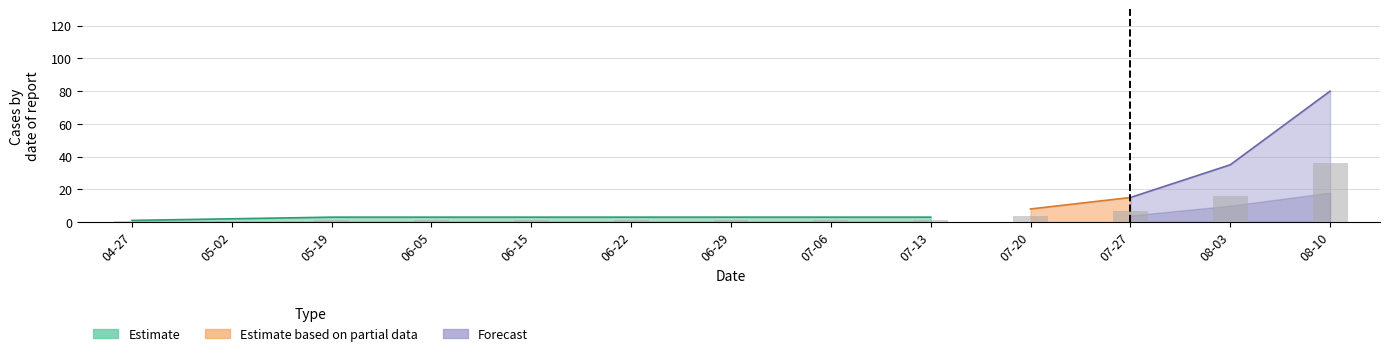

What is the difference between the maximum and minimum values in the cases series?

79